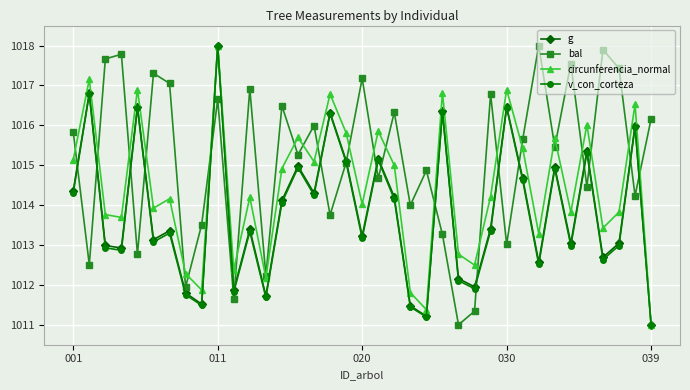

In g, how many points are higher than both neighbors (excluding endpoints)?

13